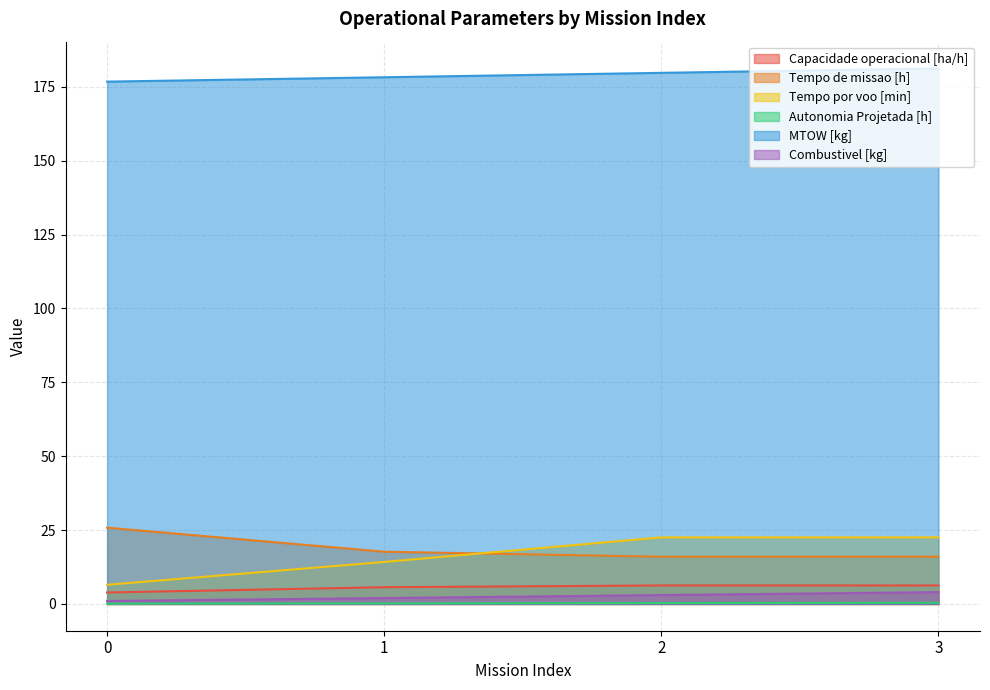

True or false: MTOW [kg] and Combustivel [kg] cross at least once.

False